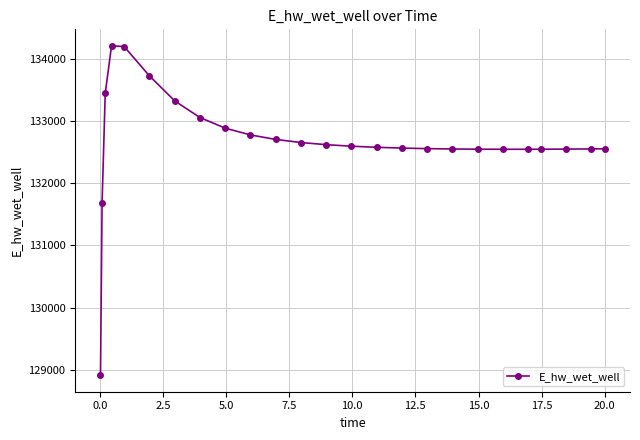

What is the difference between the second highest and second lowest values?

2520.4